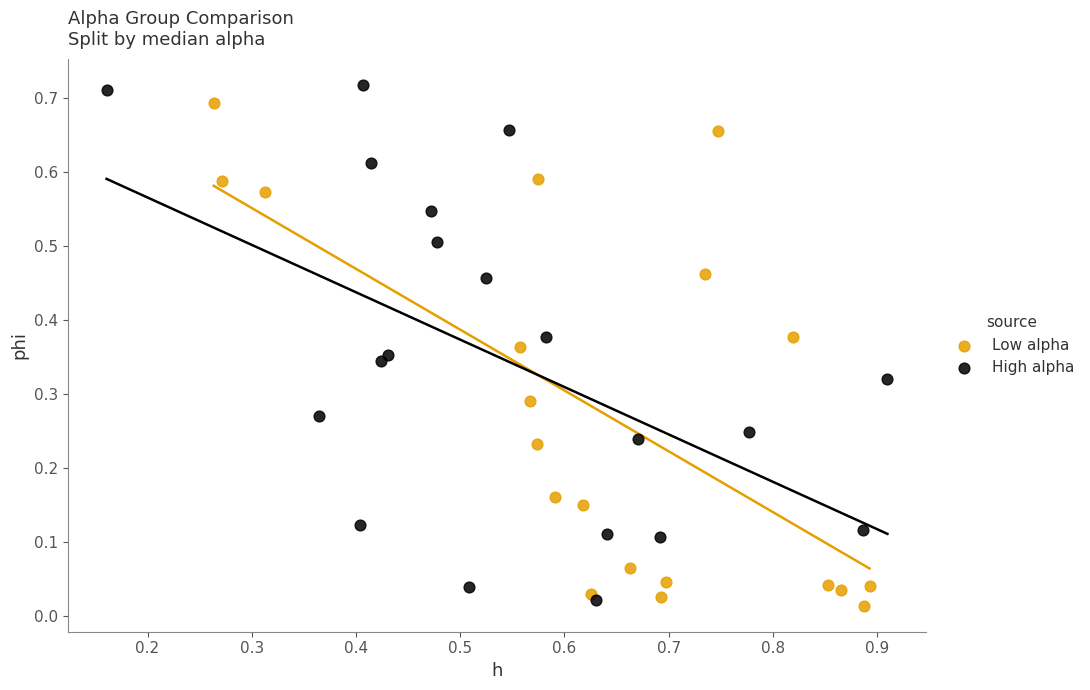

Which series has the widest spread of Y values?

High alpha